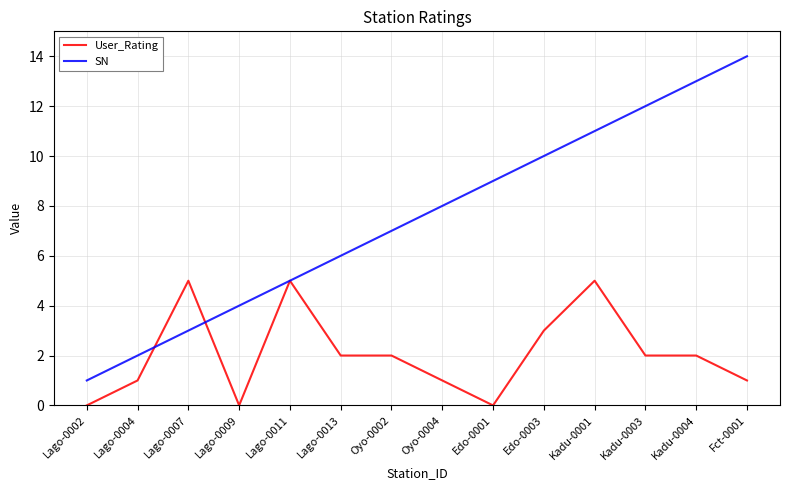

The value of SN at Lago-0013 is 8. True or false?

False